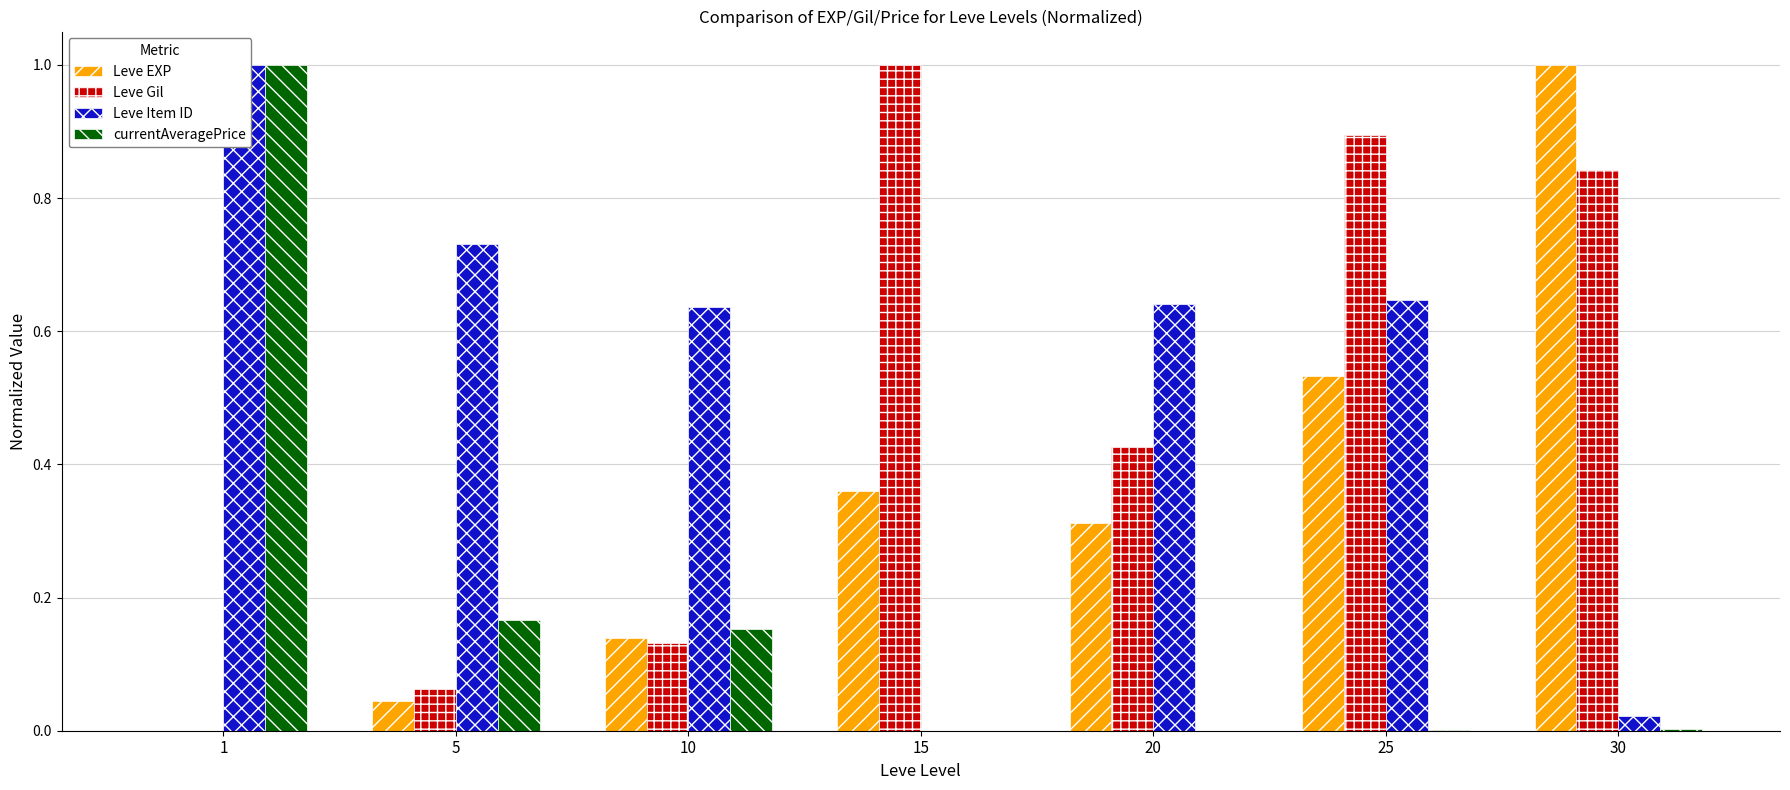

Reading left to right, list all the values displayed in this chart.

Leve EXP: 1=0.0	5=0.0	10=0.1	15=0.4	20=0.3	25=0.5	30=1.0
Leve Gil: 1=0.0	5=0.1	10=0.1	15=1.0	20=0.4	25=0.9	30=0.8
Leve Item ID: 1=1.0	5=0.7	10=0.6	15=0.0	20=0.6	25=0.6	30=0.0
currentAveragePrice: 1=1.0	5=0.2	10=0.2	15=0.0	20=0.0	25=0.0	30=0.0